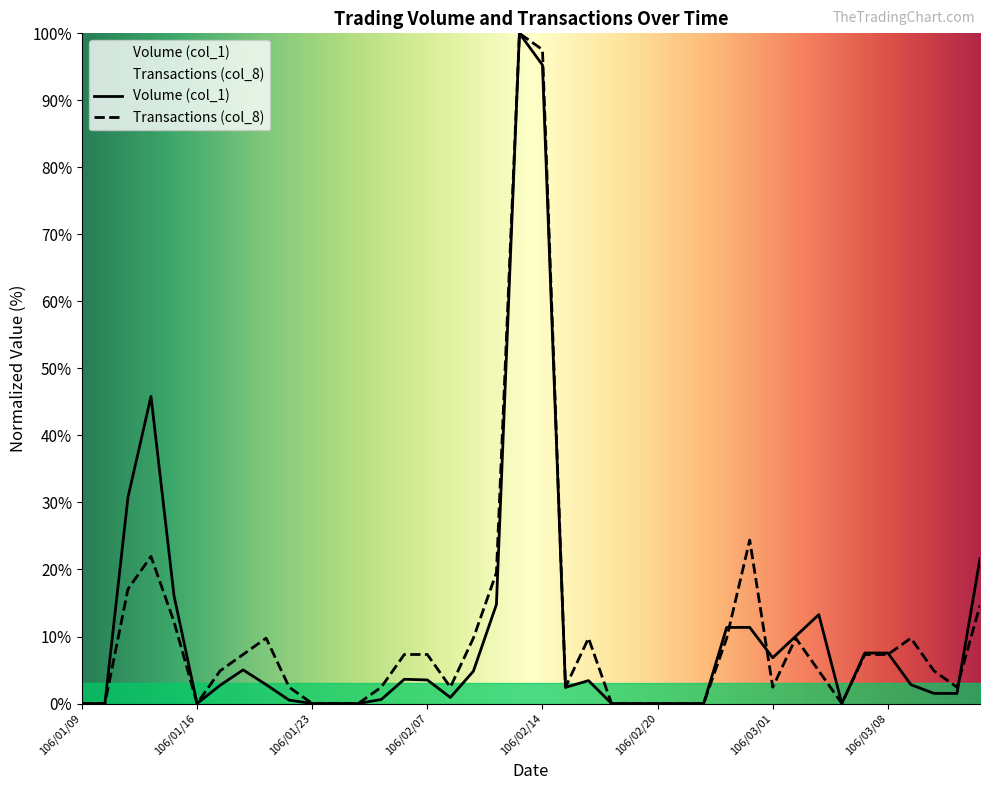

Reading right to left, list all the values displayed in this chart.

Volume (col_1): 106/03/14=21.6	106/03/13=1.5	106/03/10=1.5	106/03/09=2.8	106/03/08=7.5	106/03/07=7.5	106/03/06=0.0	106/03/03=13.3	106/03/02=10.1	106/03/01=6.8	106/02/24=11.4	106/02/23=11.4	106/02/22=0.0	106/02/21=0.0	106/02/20=0.0	106/02/18=0.0	106/02/17=0.0	106/02/16=3.4	106/02/15=2.4	106/02/14=95.3	106/02/13=100.0	106/02/10=14.8	106/02/09=4.8	106/02/08=0.9	106/02/07=3.5	106/02/06=3.6	106/02/03=0.6	106/02/02=0.0	106/01/24=0.0	106/01/23=0.0	106/01/20=0.5	106/01/19=2.8	106/01/18=5.0	106/01/17=2.7	106/01/16=0.0	106/01/13=16.1	106/01/12=45.8	106/01/11=30.8	106/01/10=0.0	106/01/09=0.0
Transactions (col_8): 106/03/14=14.6	106/03/13=2.4	106/03/10=4.9	106/03/09=9.8	106/03/08=7.3	106/03/07=7.3	106/03/06=0.0	106/03/03=4.9	106/03/02=9.8	106/03/01=2.4	106/02/24=24.4	106/02/23=9.8	106/02/22=0.0	106/02/21=0.0	106/02/20=0.0	106/02/18=0.0	106/02/17=0.0	106/02/16=9.8	106/02/15=2.4	106/02/14=97.6	106/02/13=100.0	106/02/10=19.5	106/02/09=9.8	106/02/08=2.4	106/02/07=7.3	106/02/06=7.3	106/02/03=2.4	106/02/02=0.0	106/01/24=0.0	106/01/23=0.0	106/01/20=2.4	106/01/19=9.8	106/01/18=7.3	106/01/17=4.9	106/01/16=0.0	106/01/13=12.2	106/01/12=22.0	106/01/11=17.1	106/01/10=0.0	106/01/09=0.0